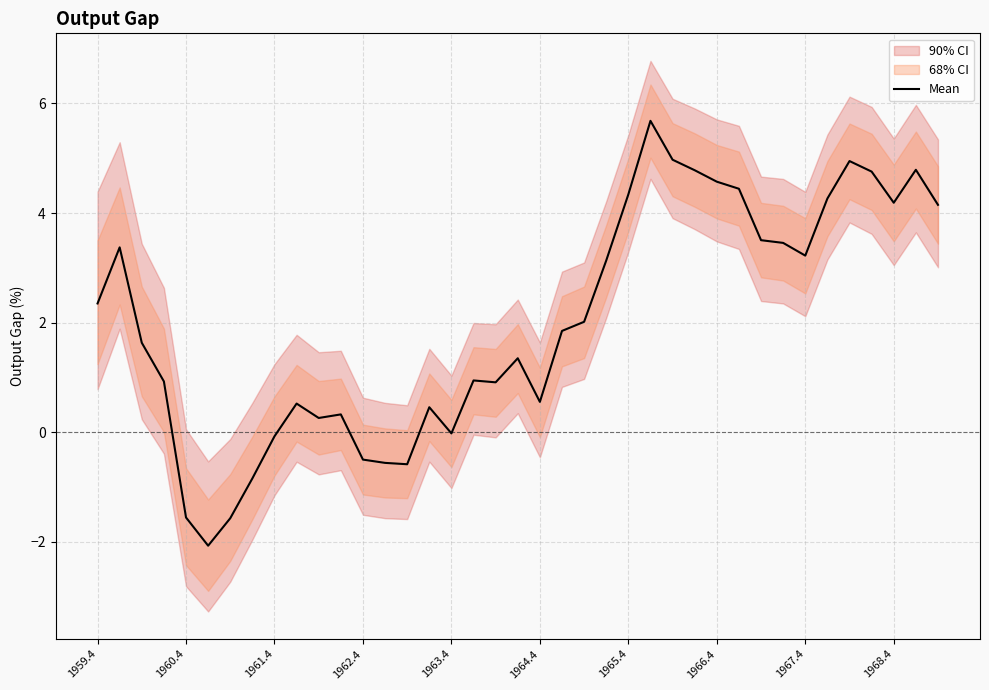

Reading left to right, extract all data points from this chart.

2.4	3.4	1.6	0.9	-1.6	-2.1	-1.6	-0.8	-0.1	0.5	0.3	0.3	-0.5	-0.6	-0.6	0.5	-0.0	0.9	0.9	1.4	0.6	1.8	2.0	3.1	4.3	5.7	5.0	4.8	4.6	4.4	3.5	3.5	3.2	4.3	4.9	4.8	4.2	4.8	4.1